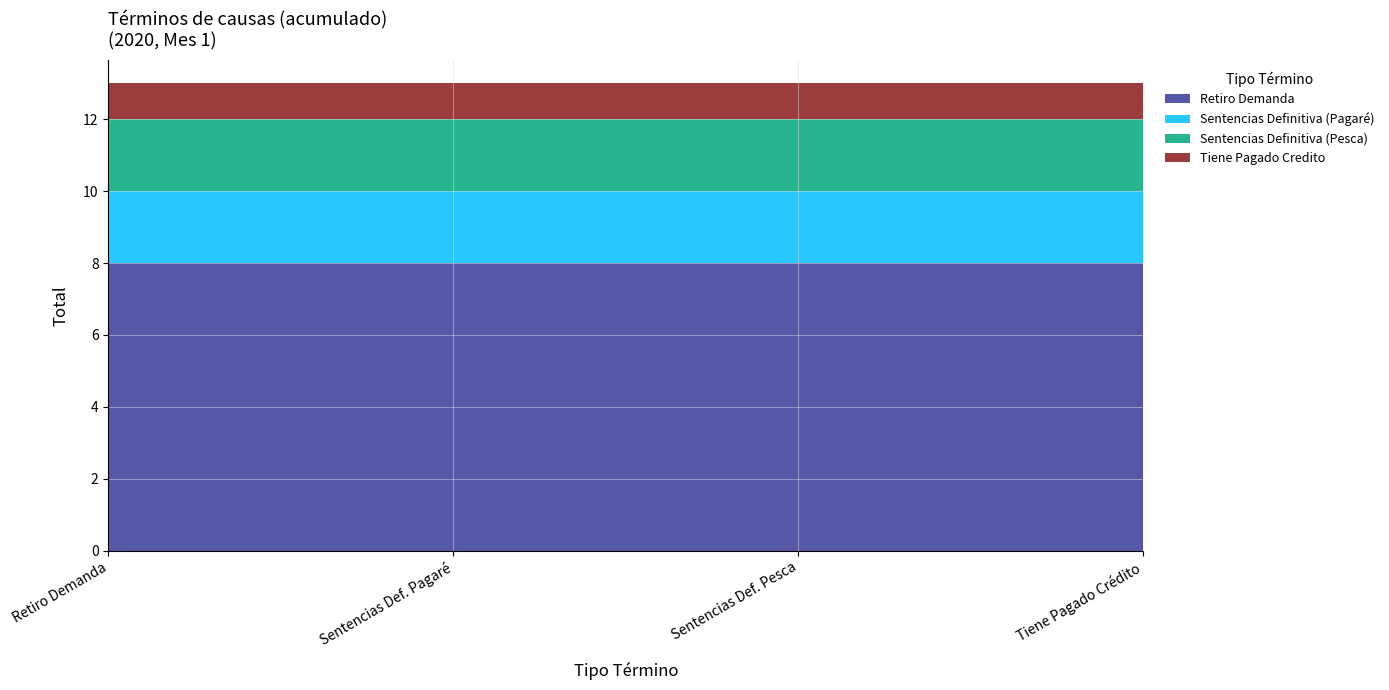

Reading right to left, extract all data points from this chart.

Retiro Demanda: 8	8	8	8
Sentencias Definitiva (Pagaré): 2	2	2	2
Sentencias Definitiva (Pesca): 2	2	2	2
Tiene Pagado Credito: 1	1	1	1